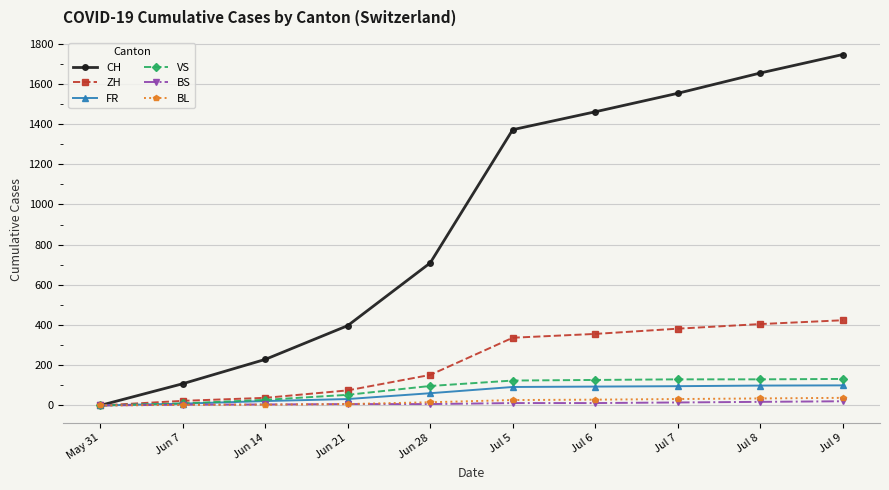

Which label corresponds to the largest value in the chart?

Jul 9